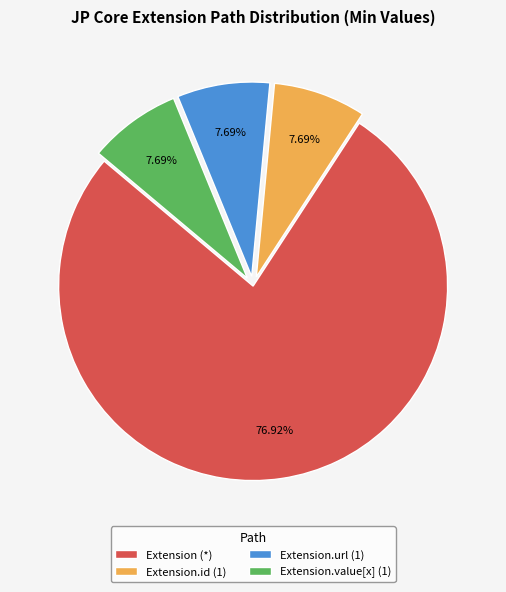

Which slice is the largest?

Extension (*)